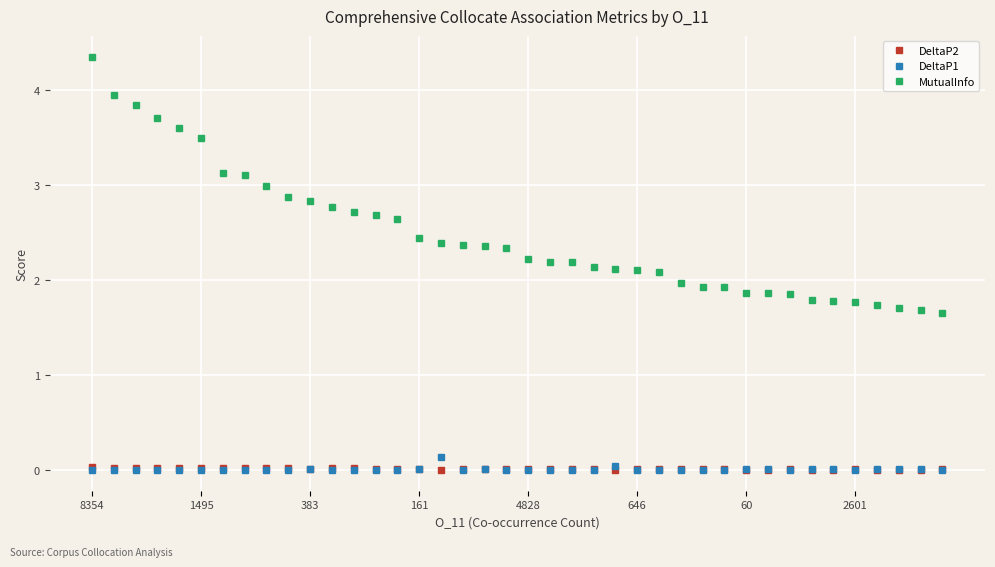

At how many categories does at least one series exceed 1?

40